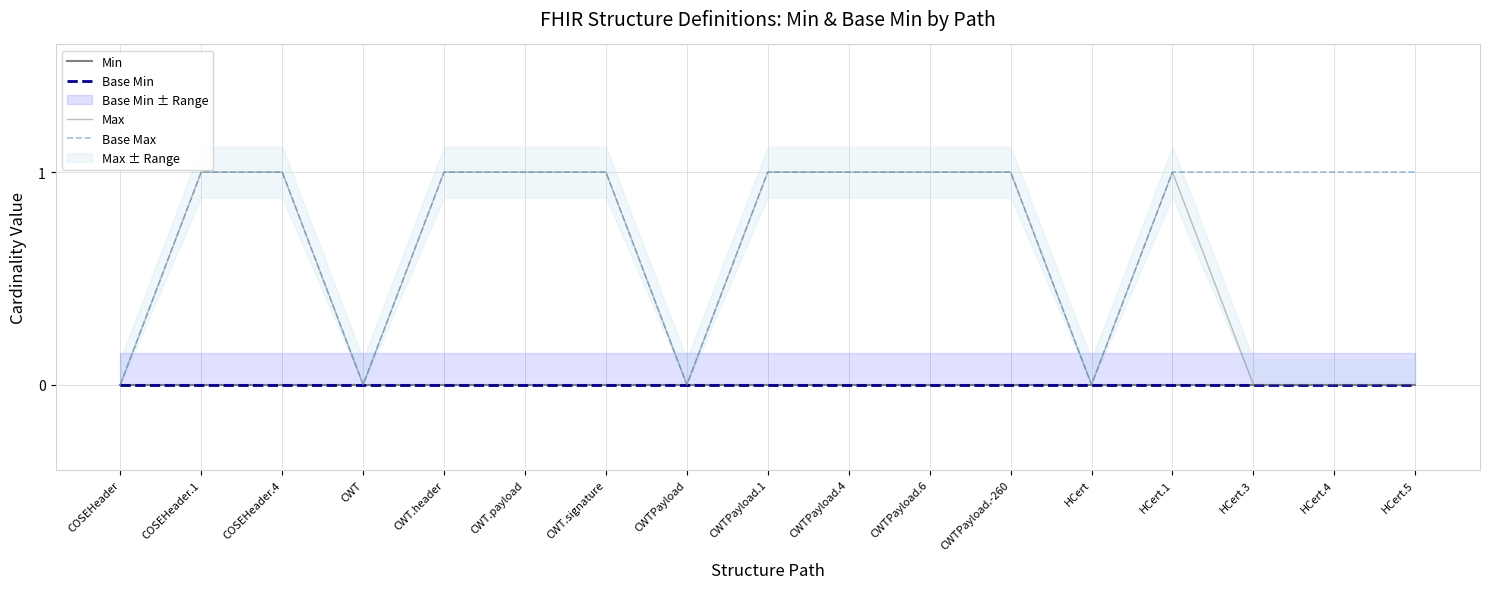

Reading right to left, list all the values displayed in this chart.

Min: 0	0	0	0	0	0	0	0	0	0	0	0	0	0	0	0	0
Base Min: 0	0	0	0	0	0	0	0	0	0	0	0	0	0	0	0	0
Max: 0	0	0	1	0	1	1	1	1	0	1	1	1	0	1	1	0
Base Max: 1	1	1	1	0	1	1	1	1	0	1	1	1	0	1	1	0